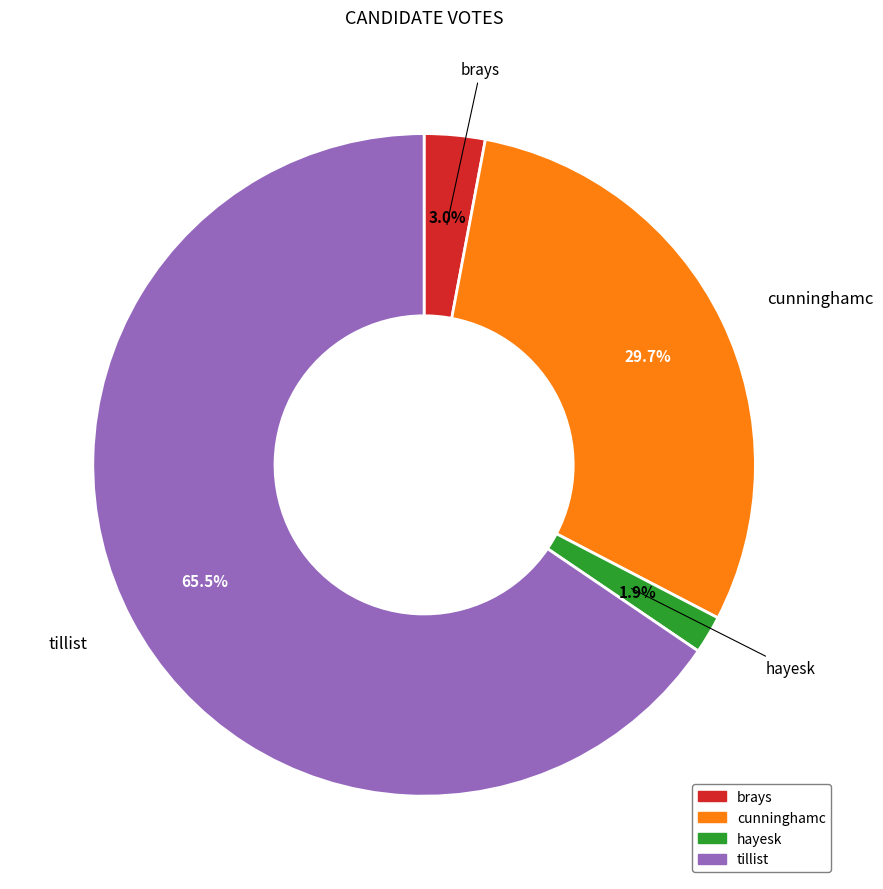

To the nearest percent, what portion does cunninghamc represent?

30%